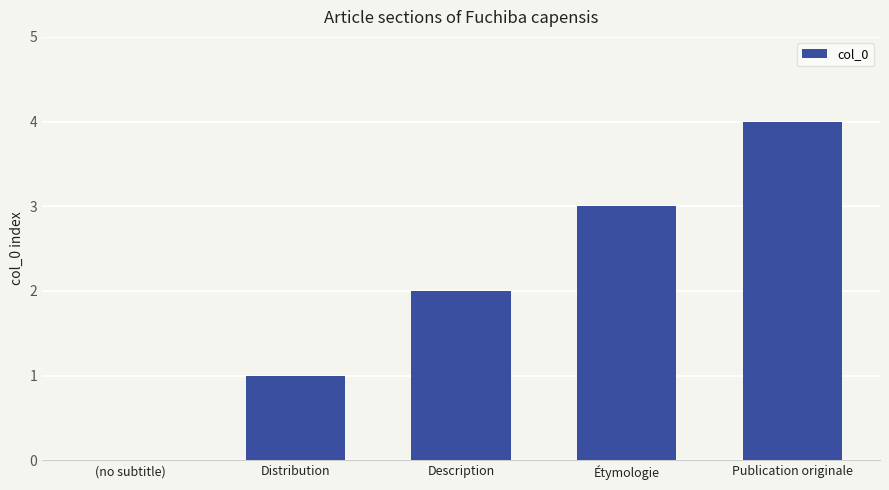

Are the bars grouped side by side (vs. stacked)?

No